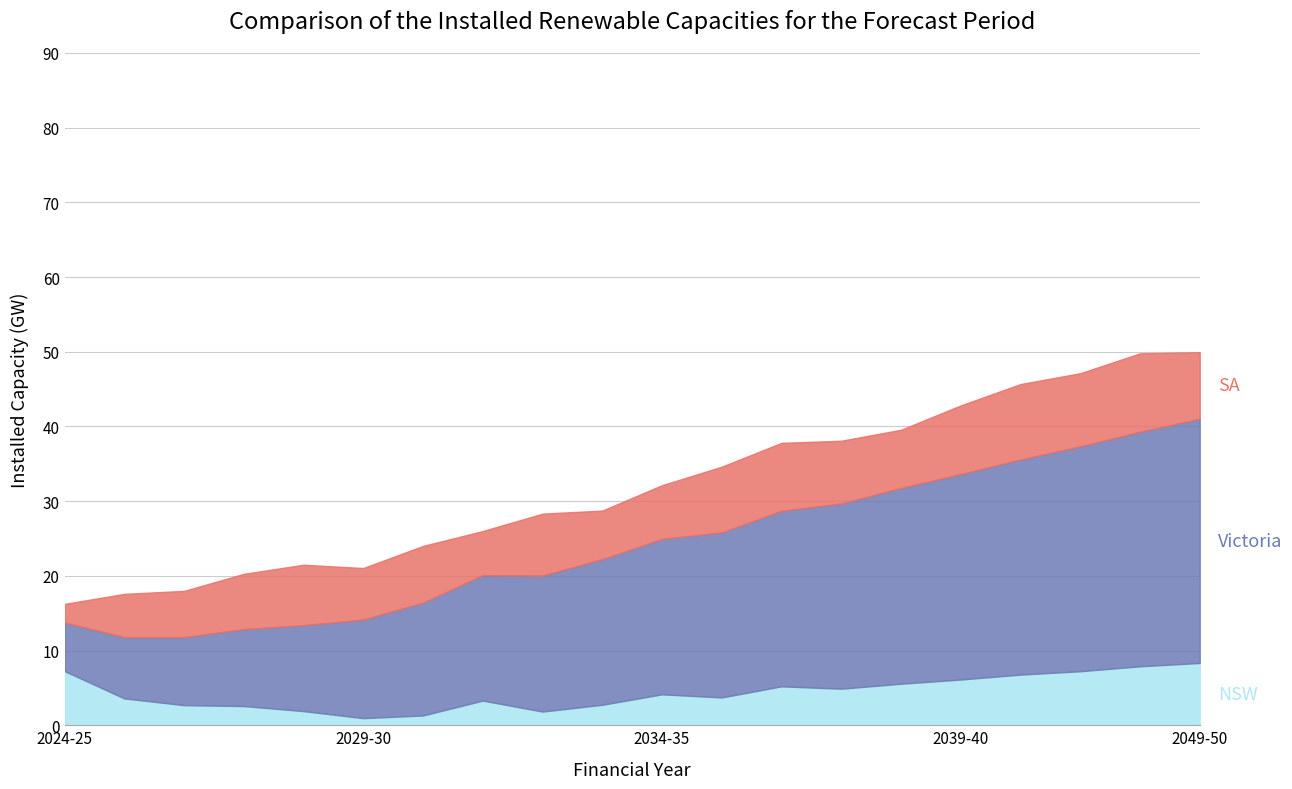

Reading right to left, what are all the values shown in this chart?

NSW: 8.3	7.9	7.2	6.8	6.1	5.6	4.9	5.2	3.7	4.1	2.7	1.8	3.3	1.3	0.9	1.9	2.6	2.7	3.6	7.2
Victoria: 32.7	31.4	30.1	28.8	27.5	26.2	24.8	23.5	22.1	20.8	19.5	18.2	16.8	15.1	13.2	11.5	10.3	9.1	8.2	6.5
SA: 8.9	10.5	9.8	10.1	9.2	7.8	8.4	9.1	8.8	7.2	6.5	8.3	5.9	7.6	6.9	8.1	7.4	6.2	5.8	2.5